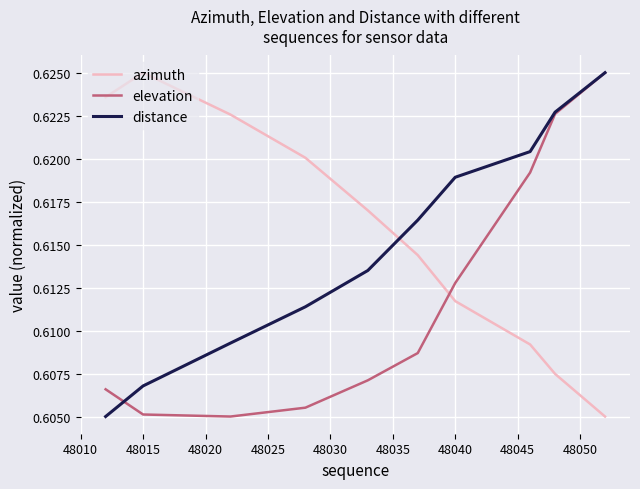

List the series in order of their overall mean, lowest first.

elevation, distance, azimuth